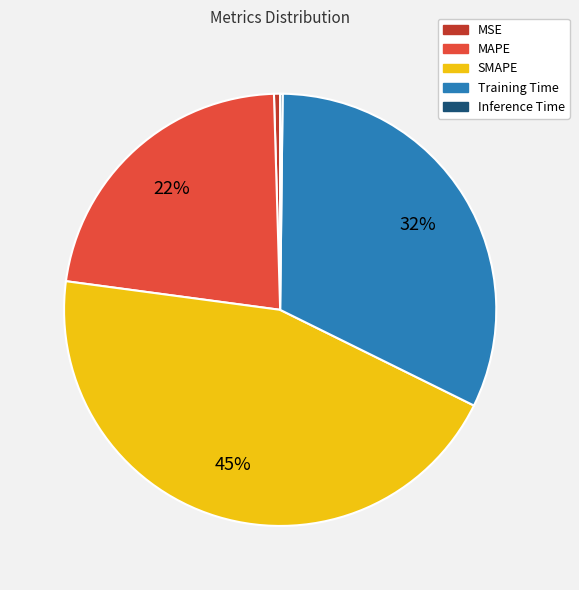

Is there a majority slice in this chart?

No